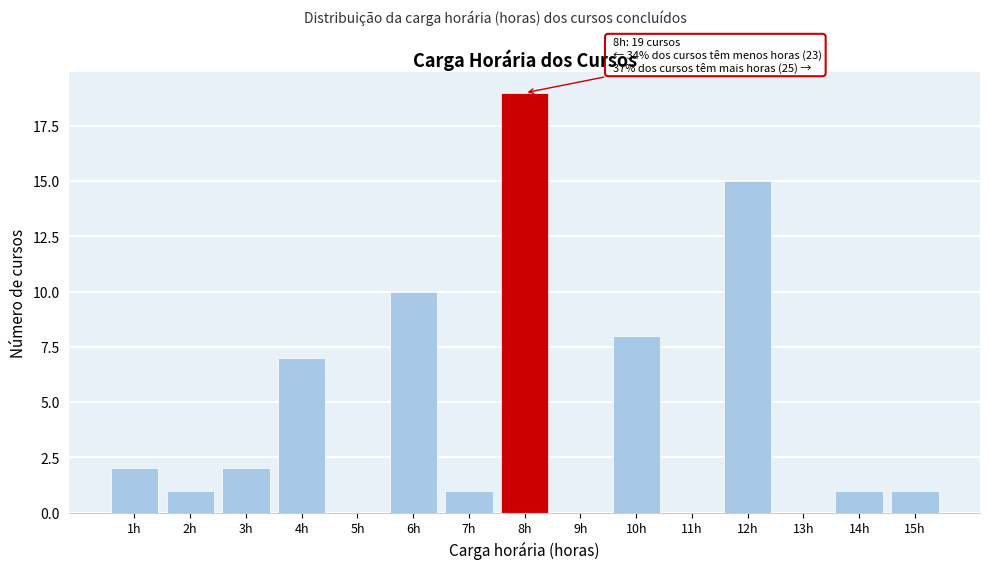

Reading left to right, transcribe all the data shown in this chart.

1h=2	2h=1	3h=2	4h=7	5h=0	6h=10	7h=1	8h=19	9h=0	10h=8	11h=0	12h=15	13h=0	14h=1	15h=1